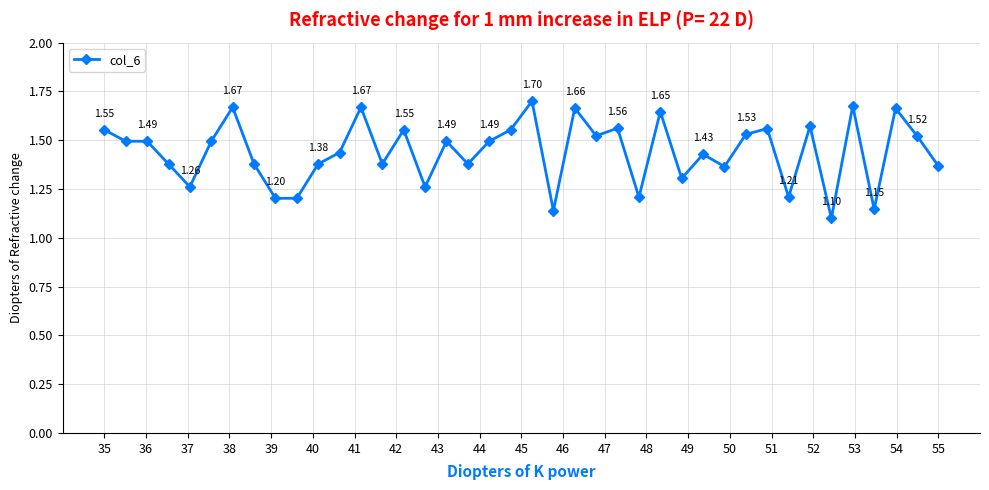

What is the difference between the maximum and second lowest values?

0.6